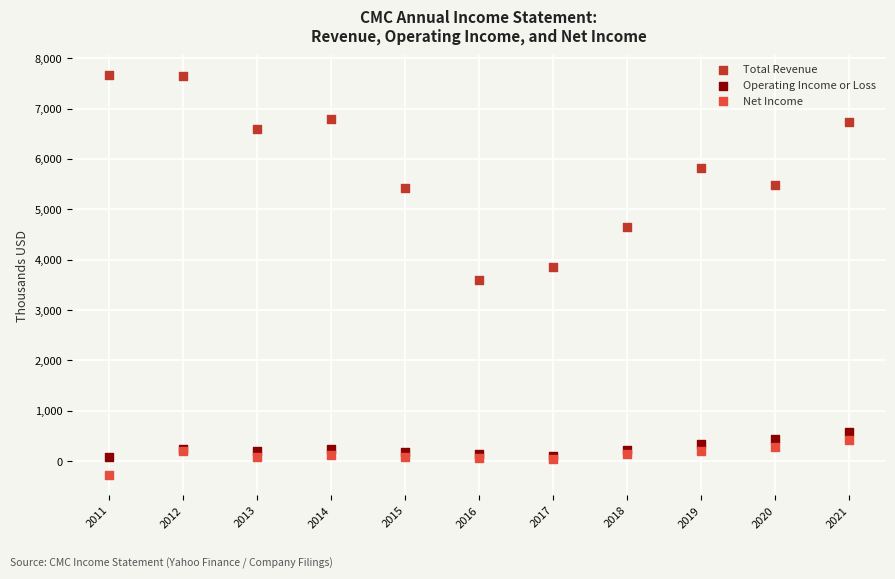

What is the X range (max minus min) for the scatter plot?

10.0